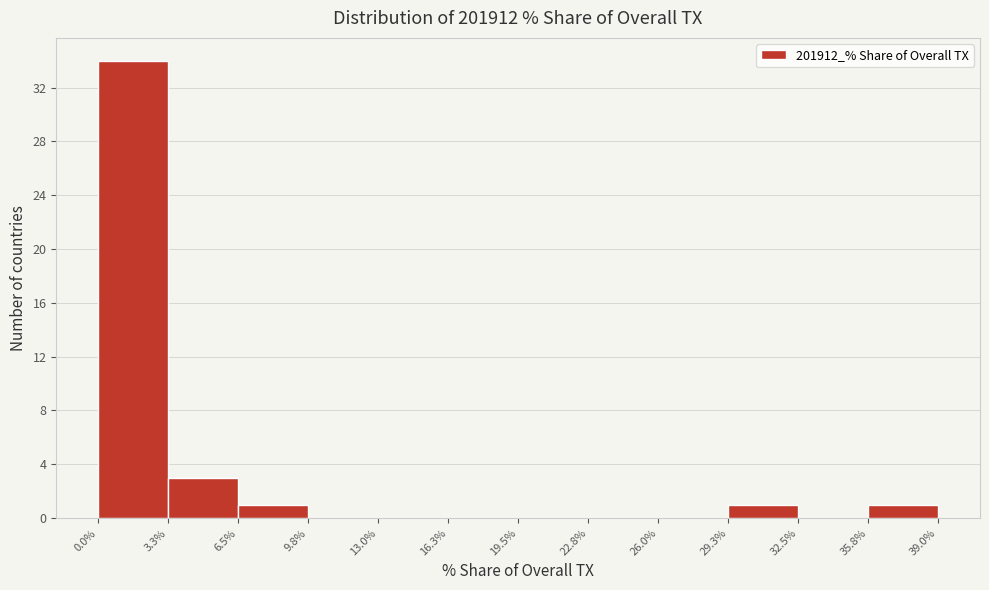

What is the height of the bar covering 0.0% to 3.3% on the x-axis? The values are not printed on the chart, so give them approximately, as read against the axis.

34